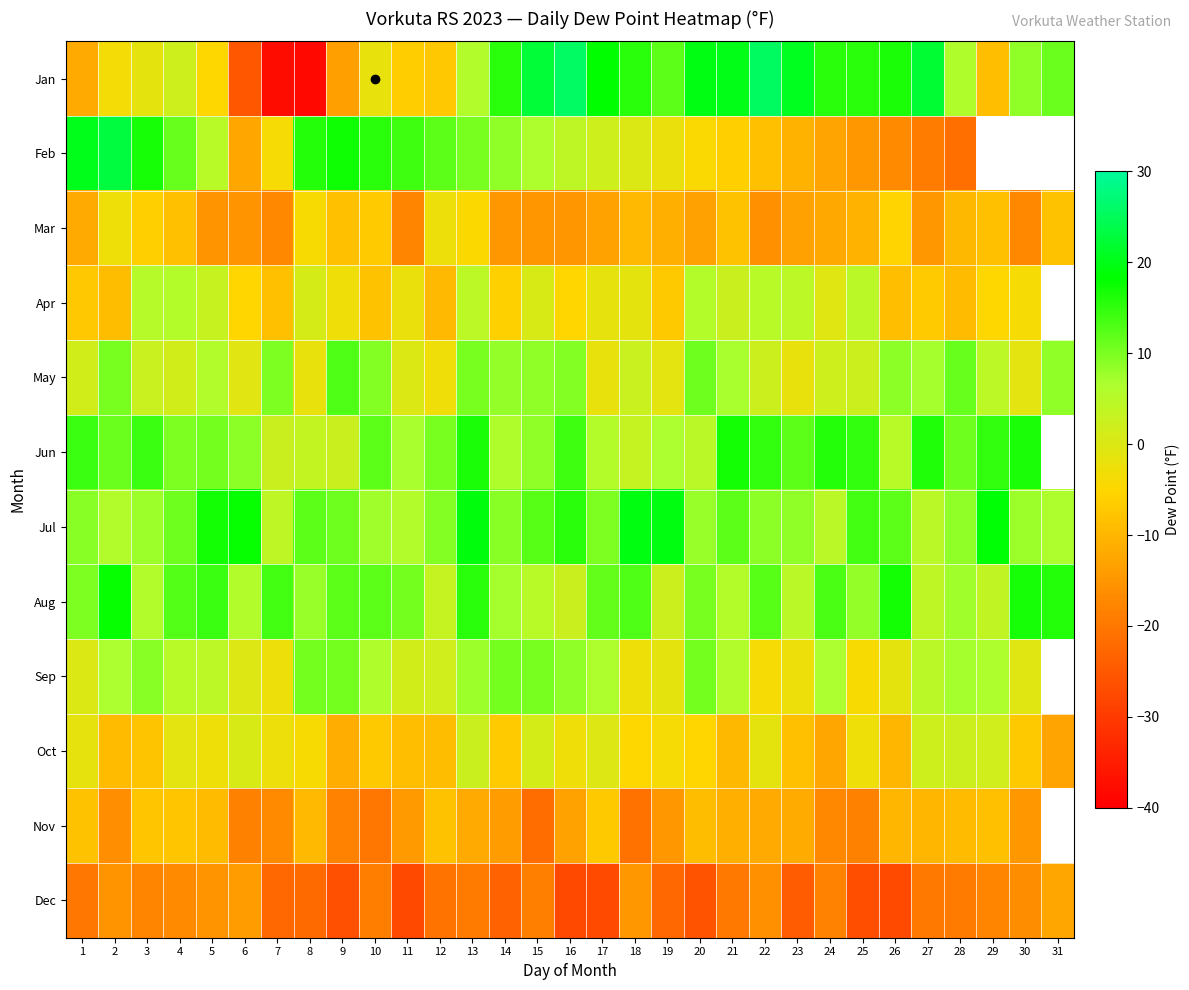

The Jul series shows 4.0 at 13. True or false?

False